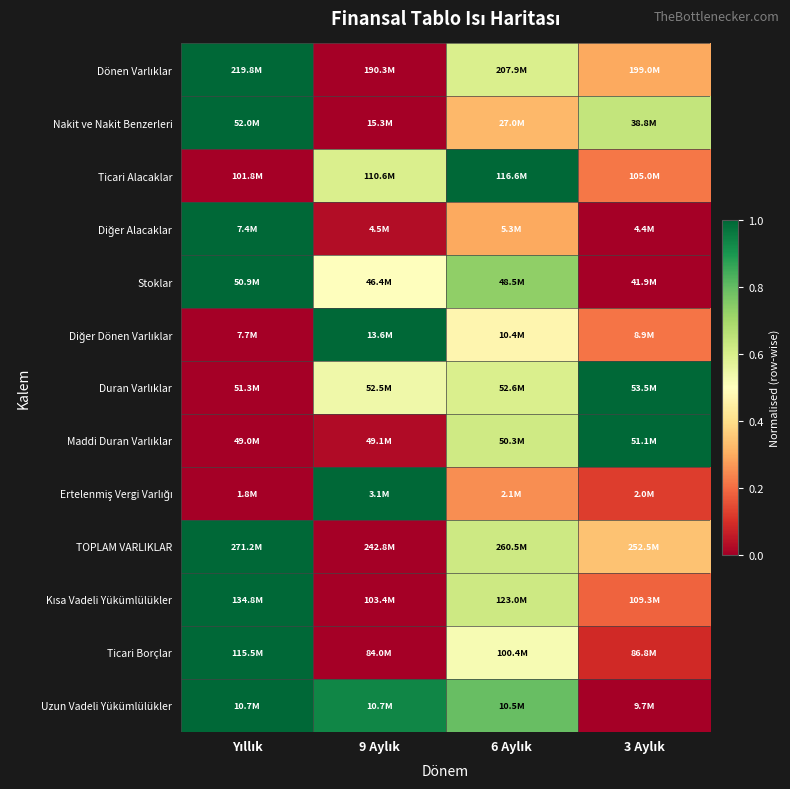

At which category is the sum across all series the highest?

Yıllık